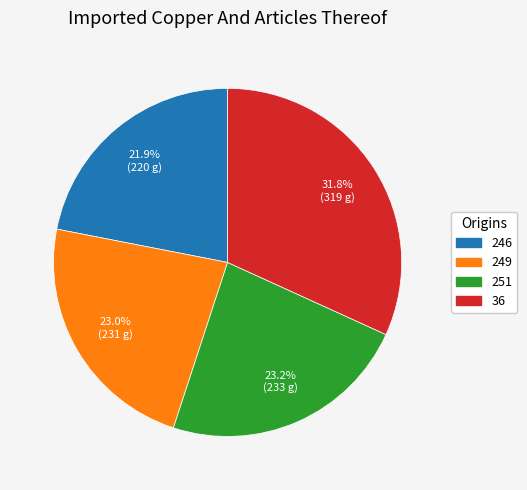

Is it true that 251 is 23% of the pie?

True